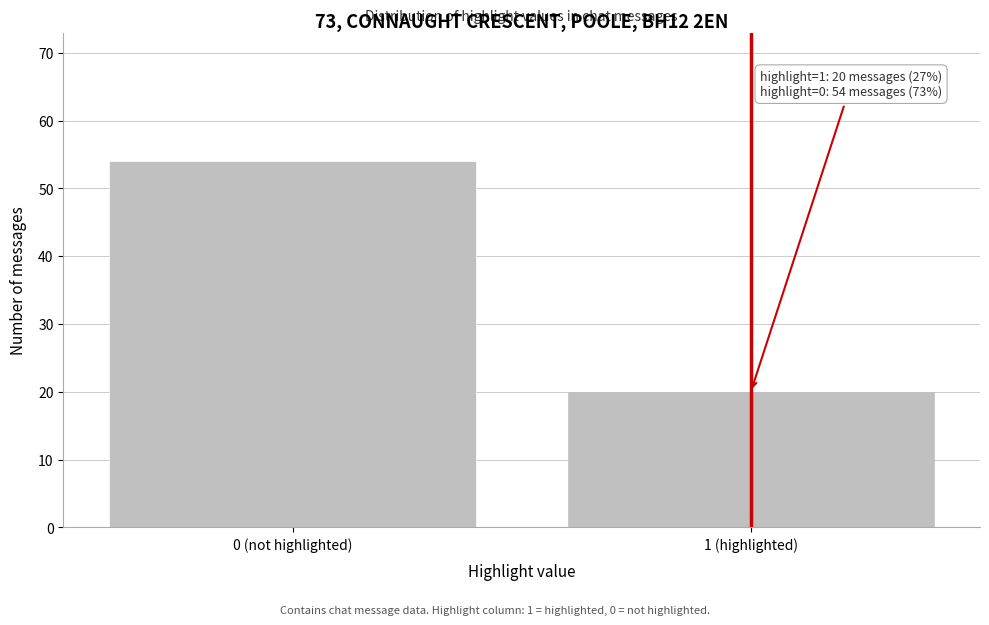

Reading right to left, list all the values displayed in this chart.

20	54